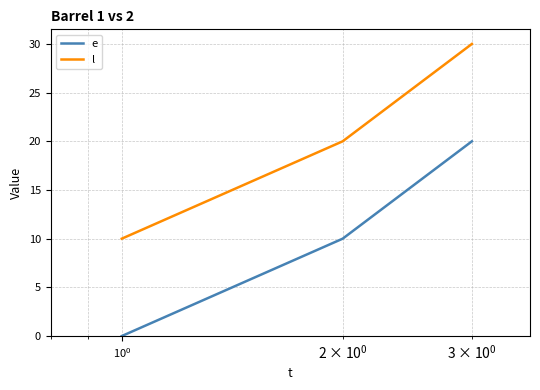

Count the number of data series in this chart.

2